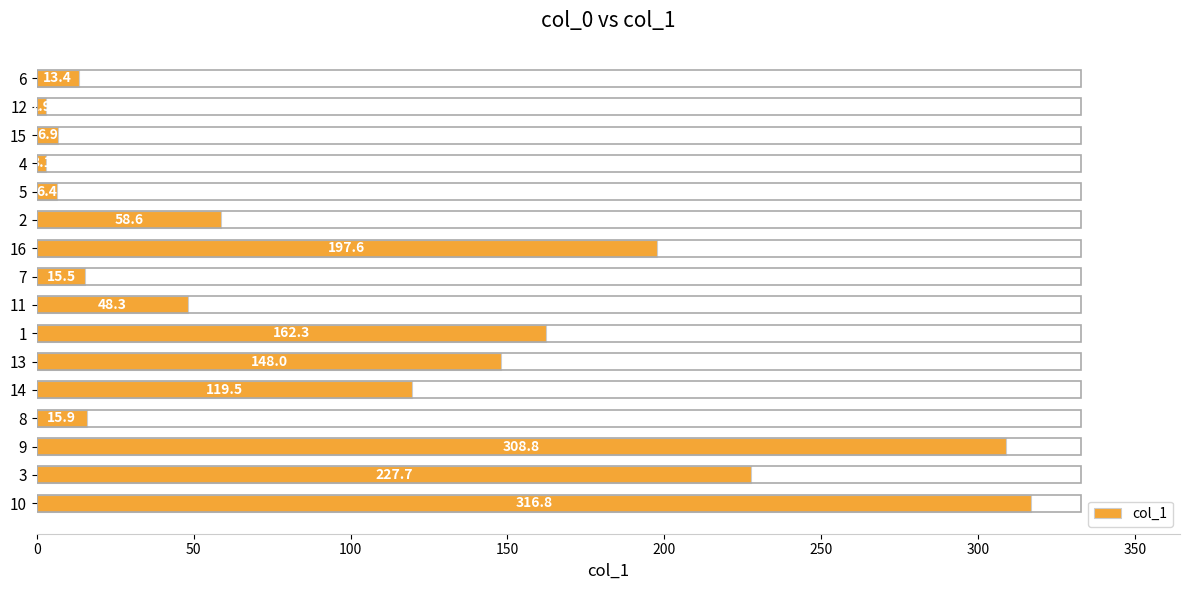

Between 8 and 13, which is larger?

13